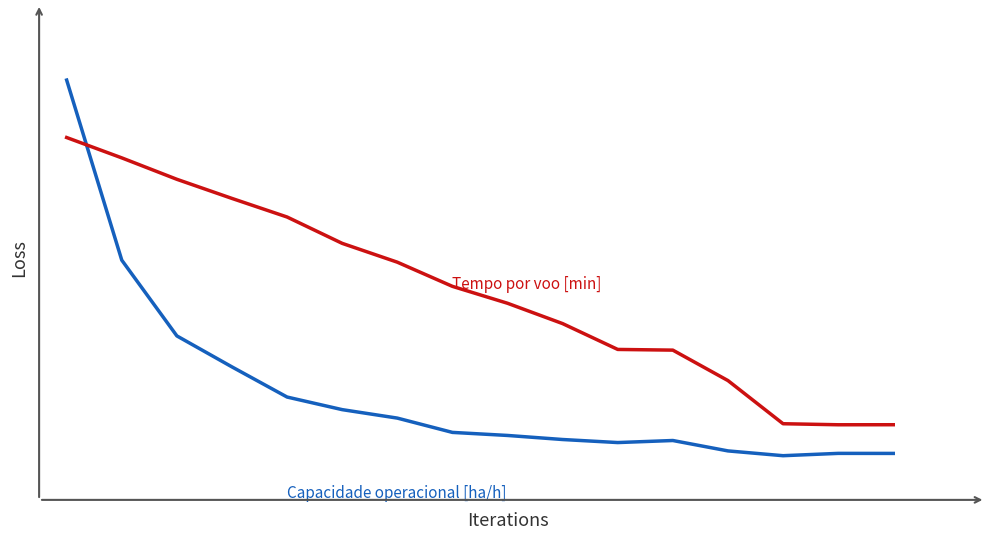

Reading right to left, what are all the values shown in this chart?

Capacidade operacional [ha/h]: 0.1	0.1	0.1	0.1	0.1	0.1	0.1	0.1	0.1	0.1	0.2	0.2	0.3	0.3	0.5	0.9
Tempo por voo [min]: 0.1	0.1	0.1	0.2	0.3	0.3	0.3	0.4	0.4	0.5	0.5	0.6	0.6	0.7	0.7	0.8